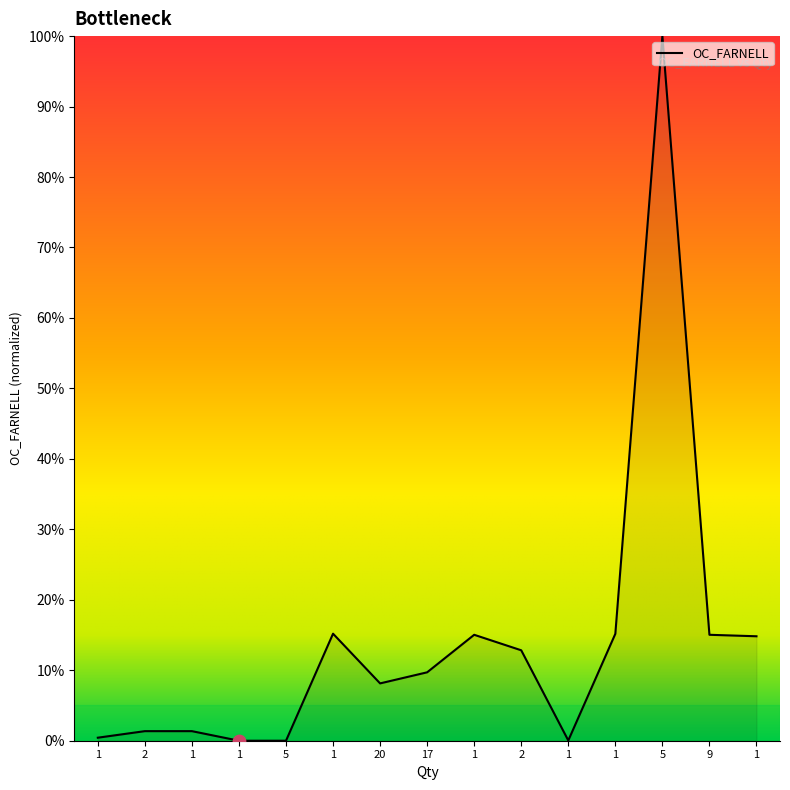

What is the ratio of the value at 1 to the value at 1?

1.0